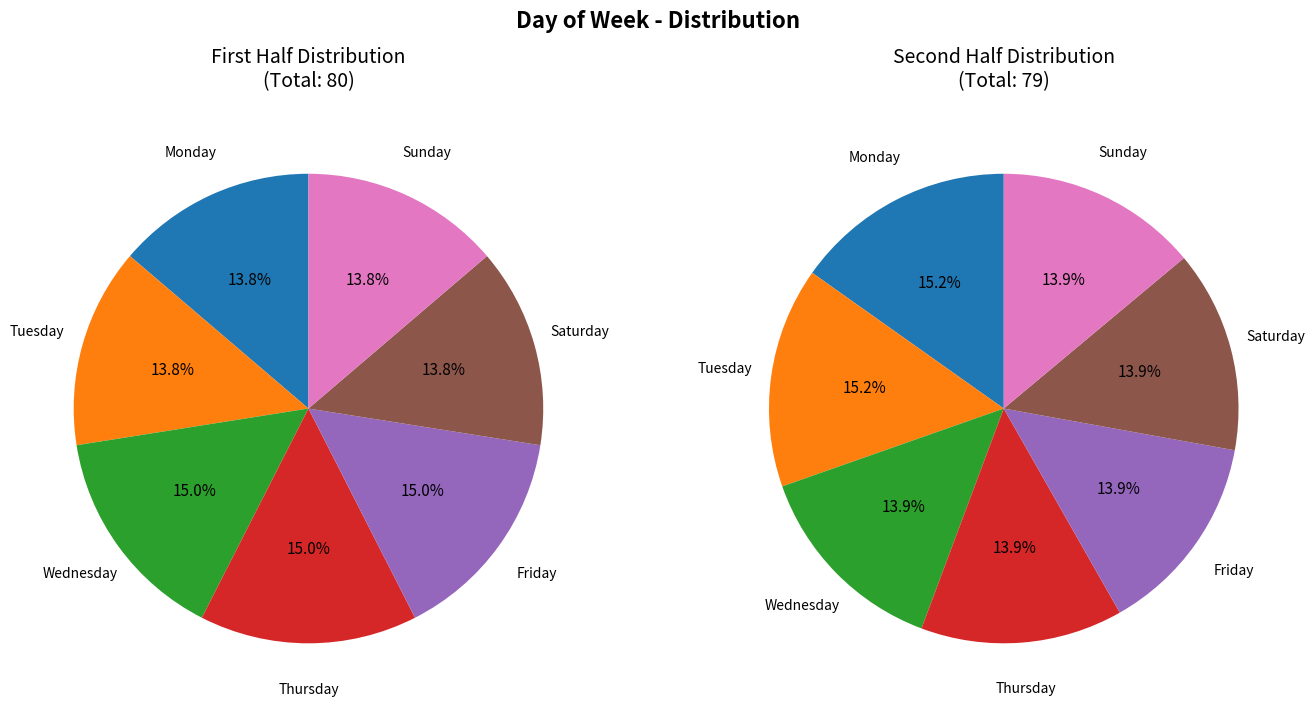

What is the largest slice in the pie chart?

Monday